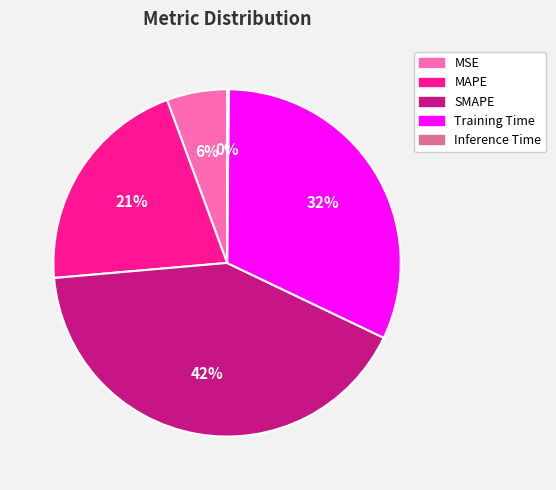

Does any single category account for the majority?

No